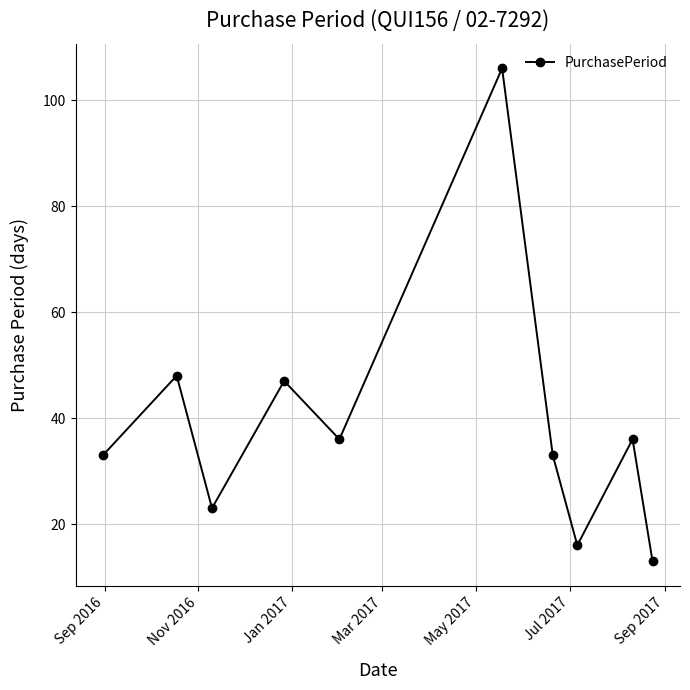

True or false: there are more than 2 points higher than both neighbors.

True